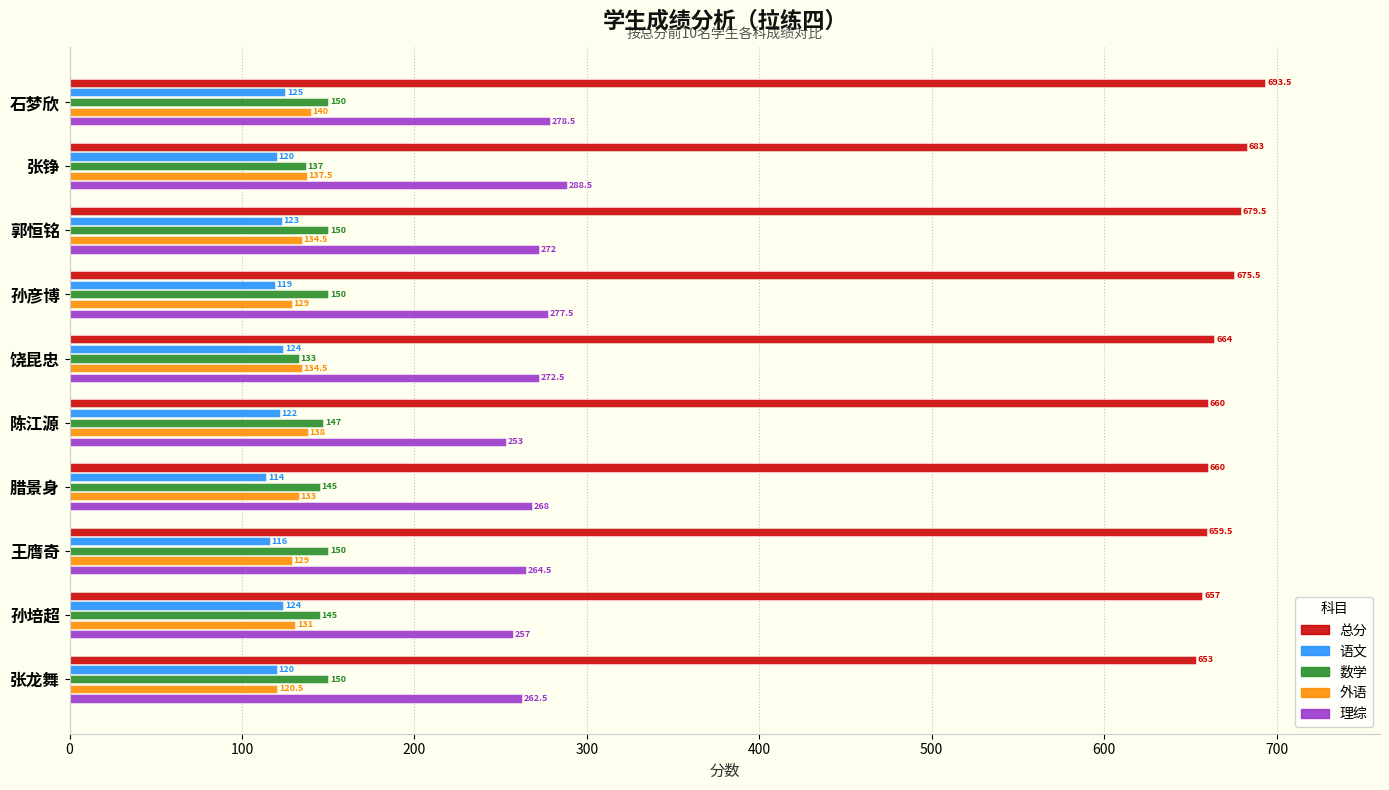

What is the difference between the second highest and minimum values in the 语文 series?

10.0